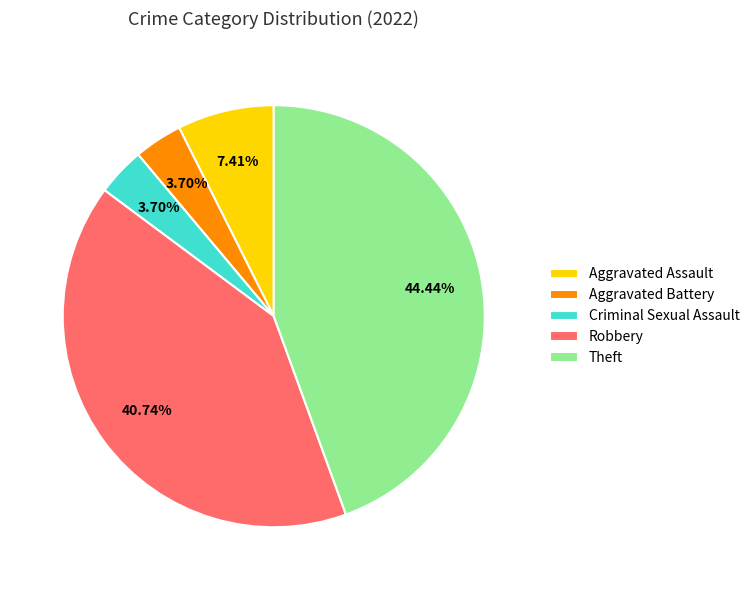

Does Aggravated Assault account for over 50% of the chart?

No